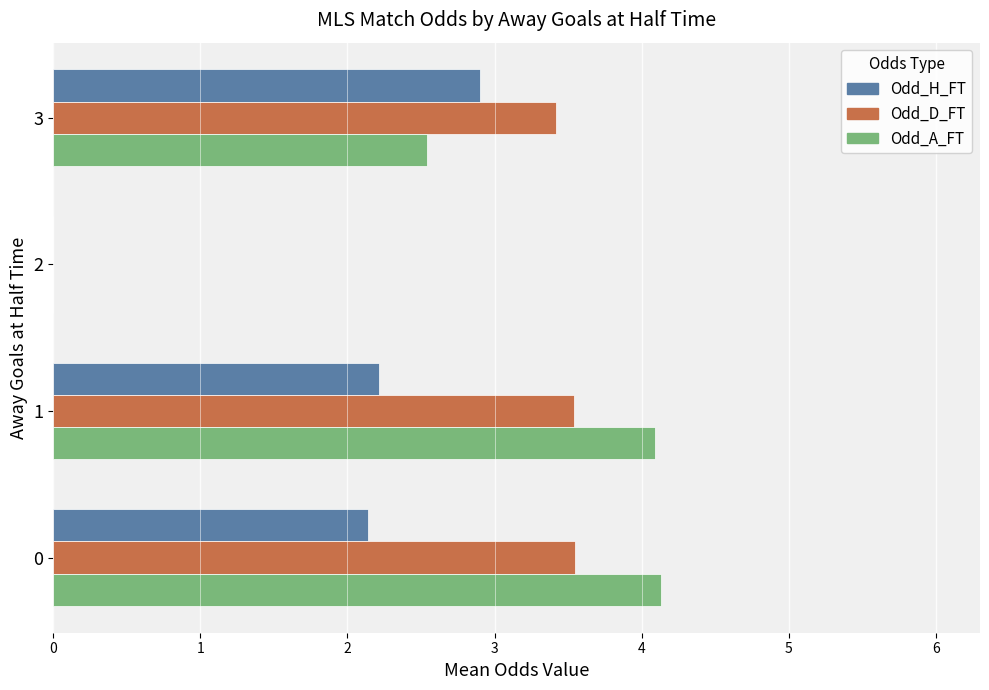

What is the sum of the Odd_D_FT values at 0 and 3?

7.0